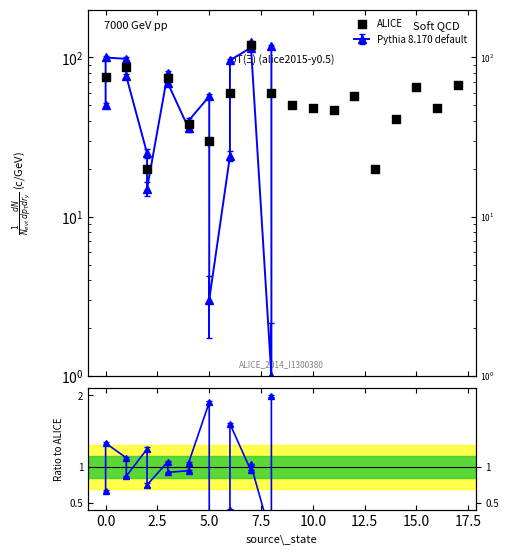

What is the change in value from 17.5 to 10?

-11.5